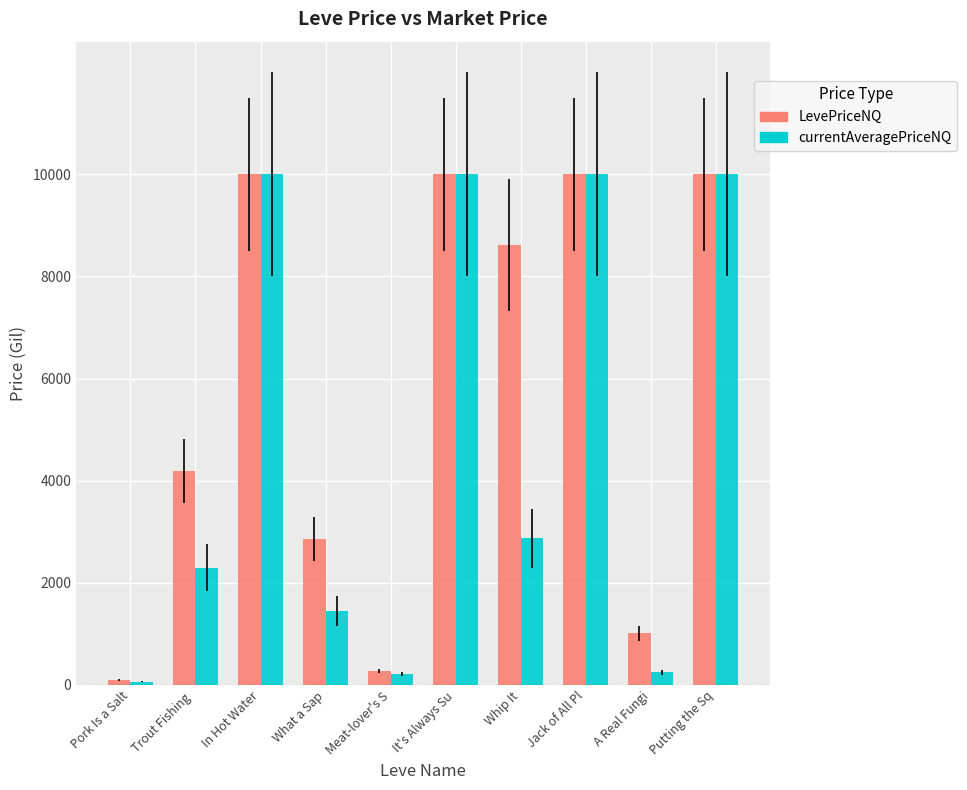

Count the number of data series in this chart.

2